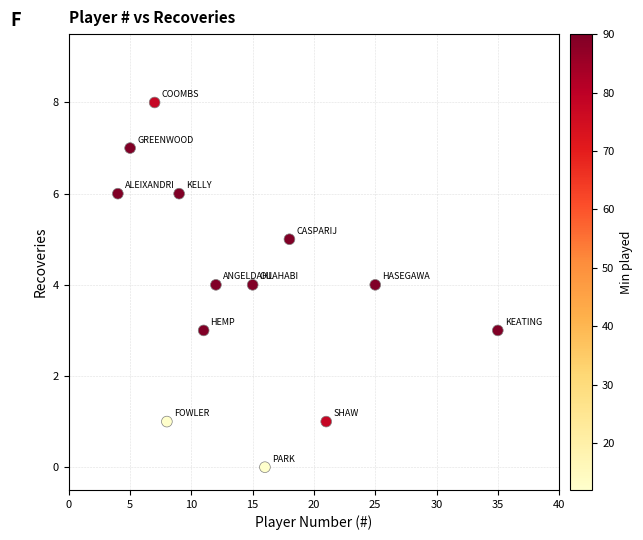

What is the range of Y values (max minus min)?

8